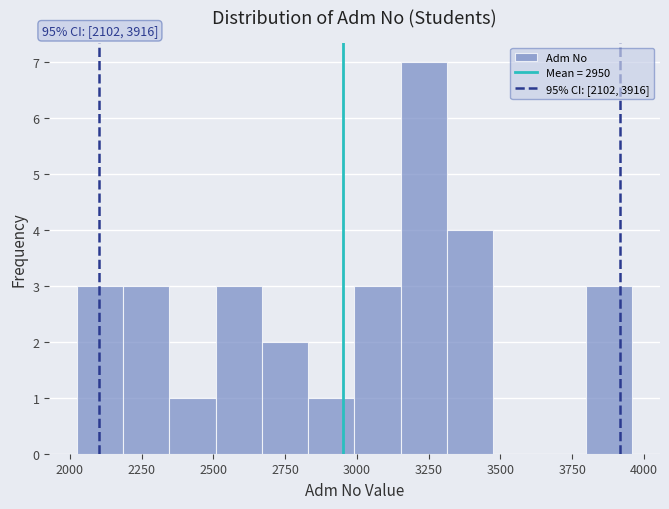

Read against the x-axis, roughly where is the centre of the tallest bar?

3250